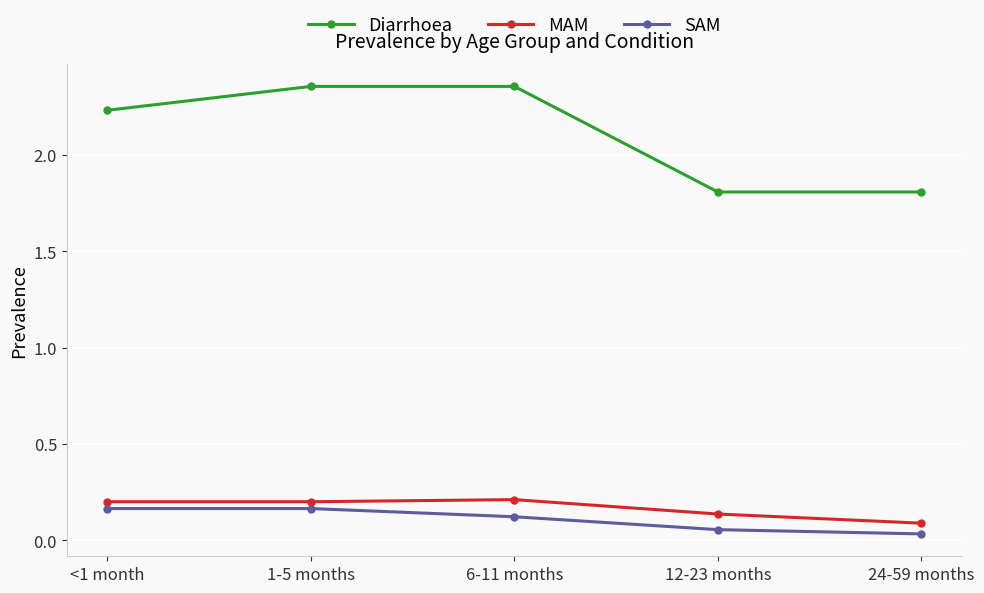

Where does the Diarrhoea series first go above 2?

<1 month